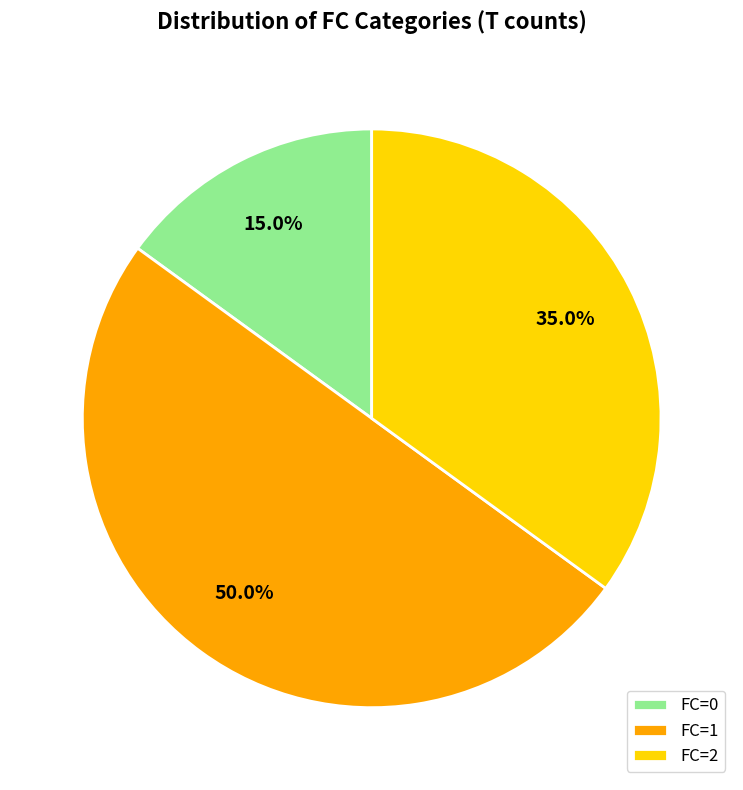

To the nearest percent, what is the difference between the FC=0 and FC=1 slice percentages?

35%